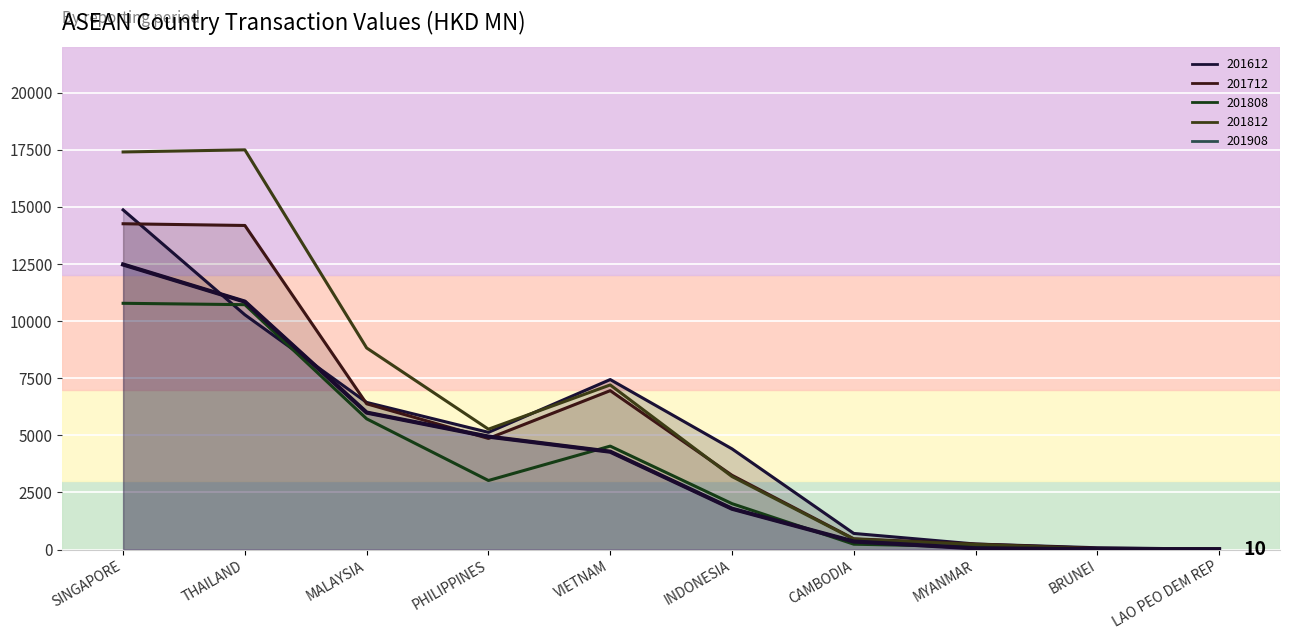

Reading right to left, transcribe all the data shown in this chart.

10.2	16.2	52.4	350.6	1786.9	4283.4	4943.8	5995.3	10853.2	12478.4